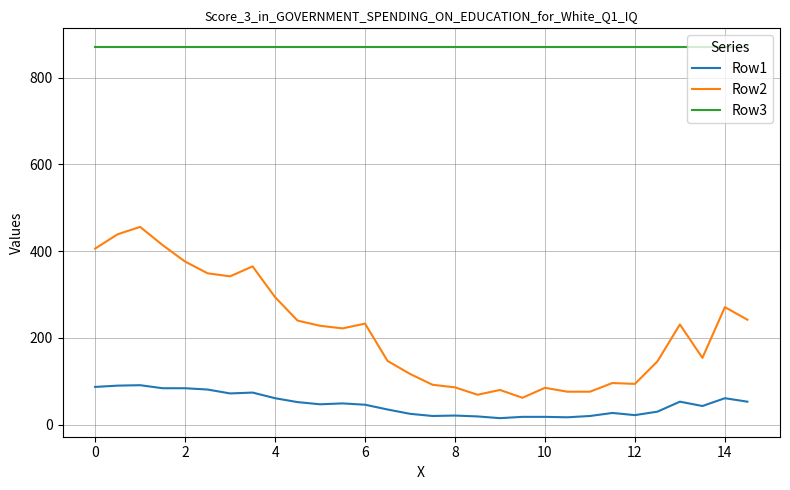

Rank the series by their maximum value, from highest to lowest.

Row3, Row2, Row1